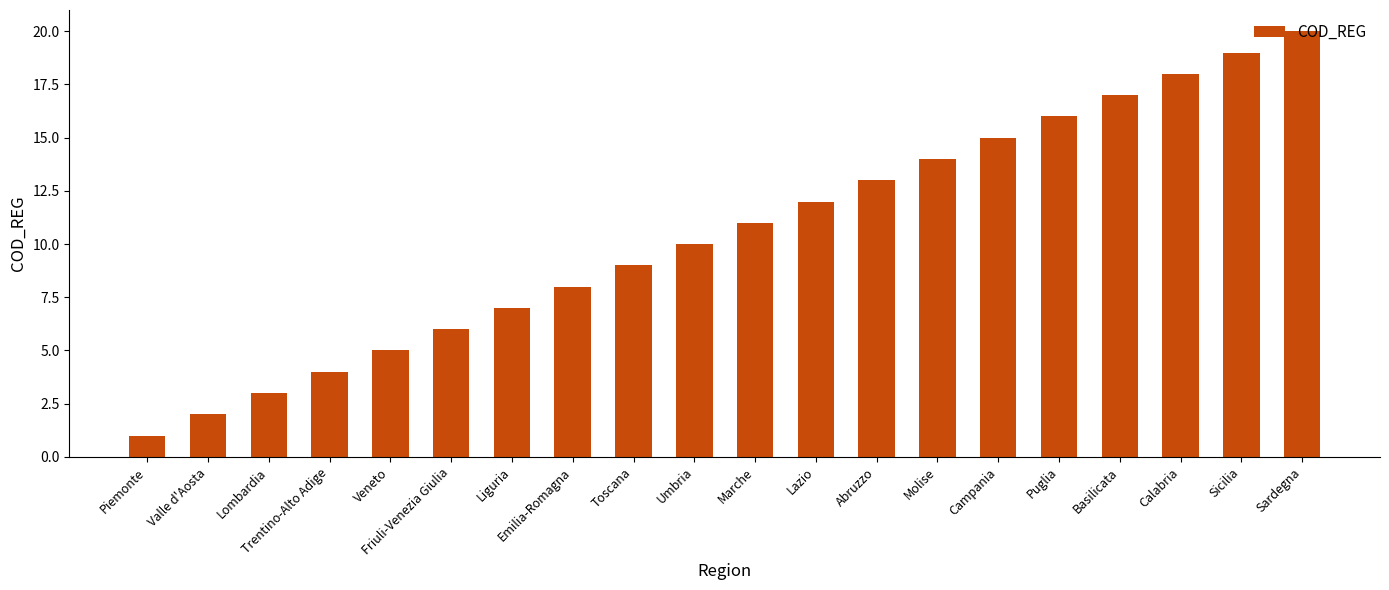

How many bars are there in total?

20